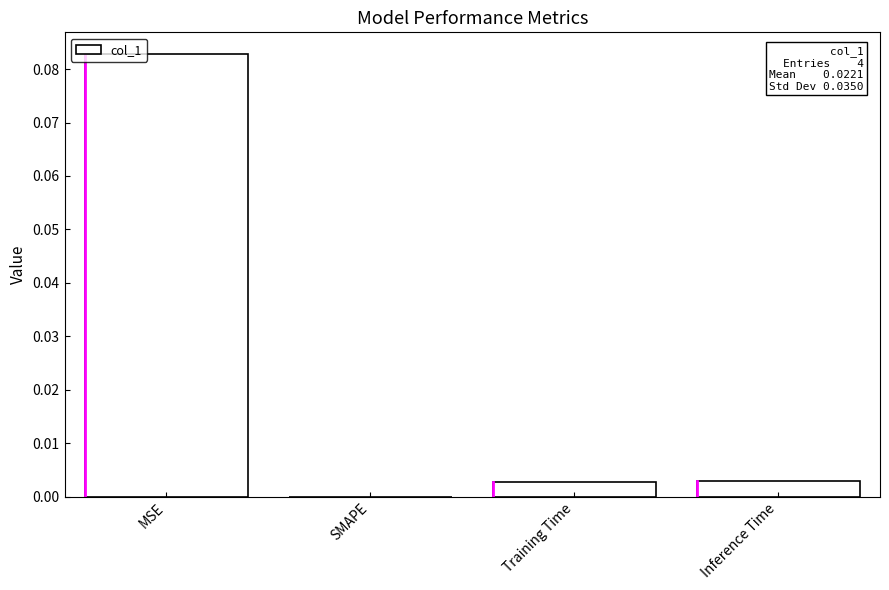

The chart shows a value of 0.0 at Inference Time. True or false?

True